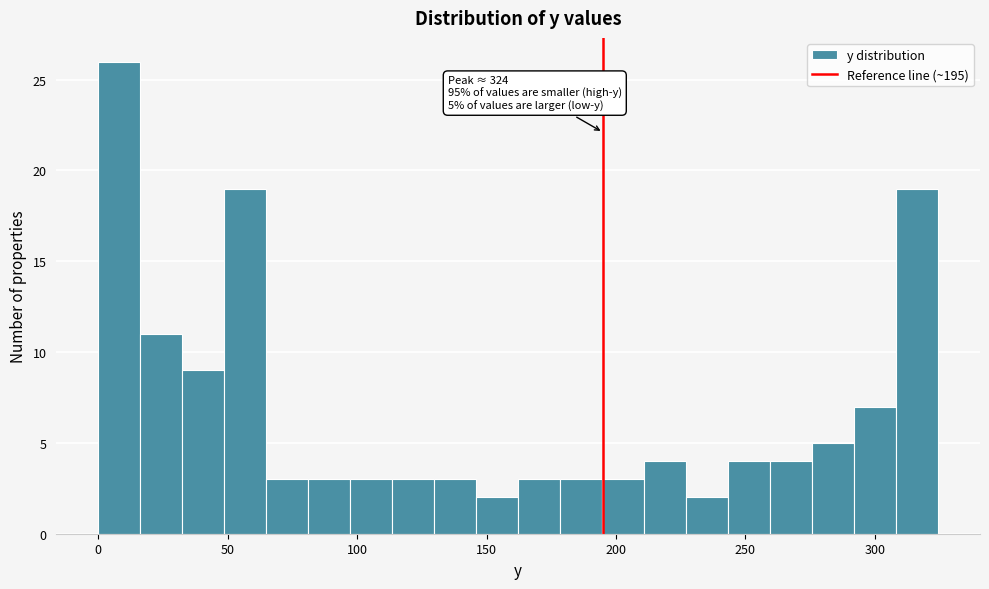

Around what value on the x-axis is the tallest bar? Give the approximate position of its centre, as read against the axis.

10